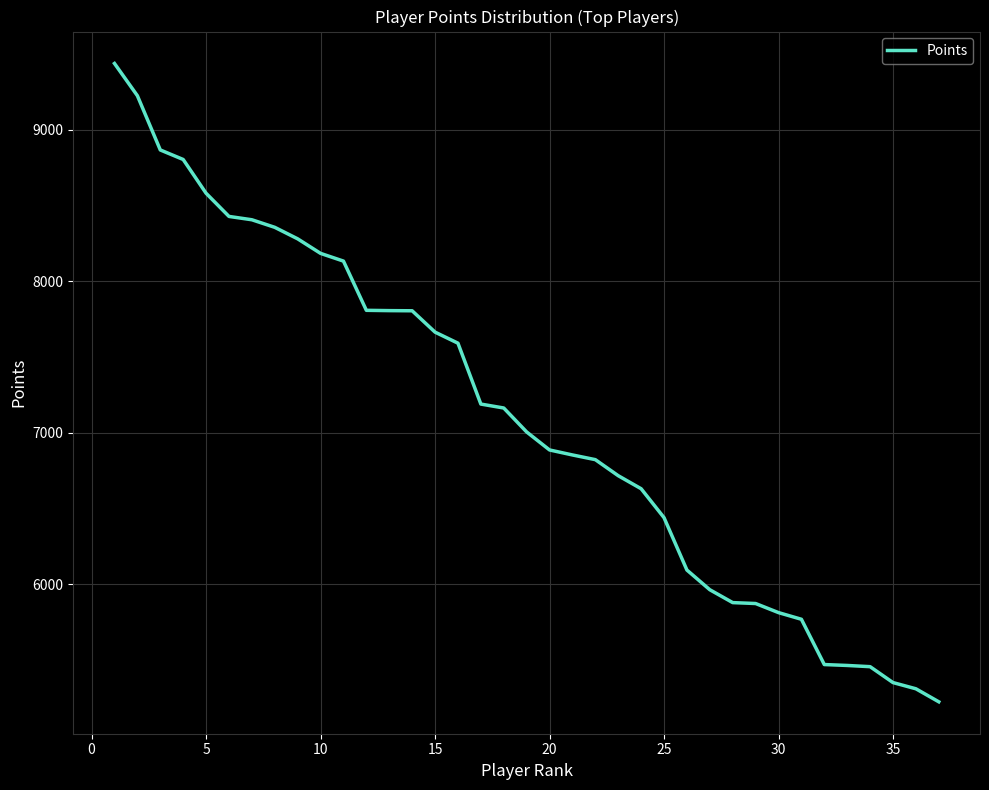

What is the minimum value shown in the chart?

5224